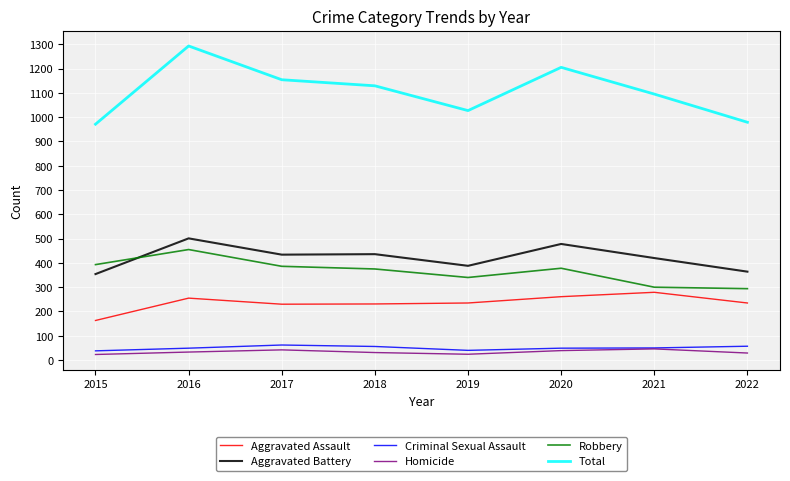

What is the spread (max minus min) of values at 2022?

950